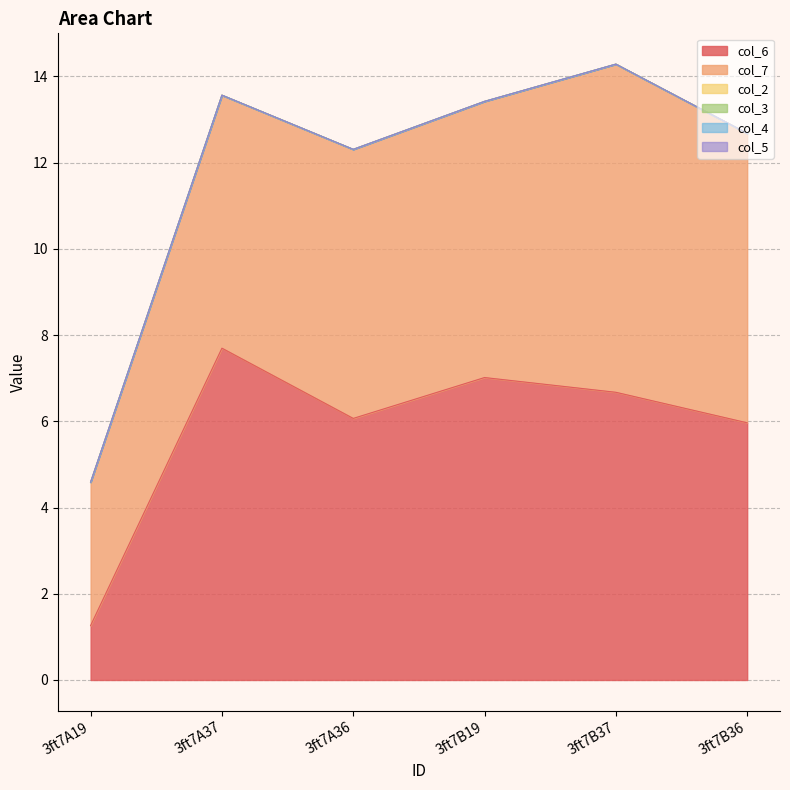

Is it true that col_3 equals 0.0 at 3ft7A36?

True